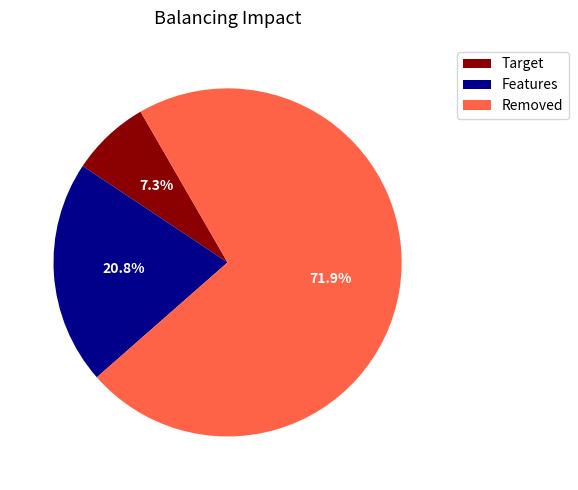

Which slice represents more than half of the pie?

Removed